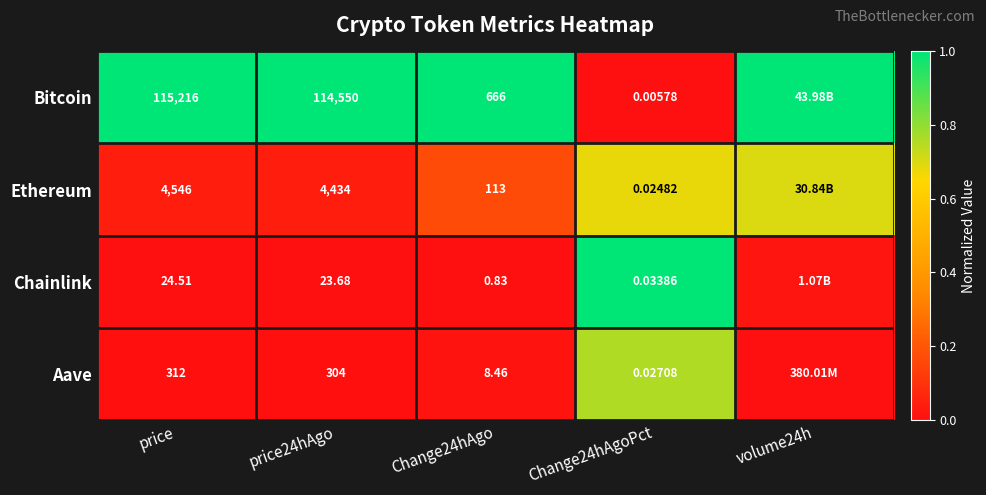

Rank the series at Change24hAgo from highest to lowest value.

Bitcoin, Ethereum, Aave, Chainlink